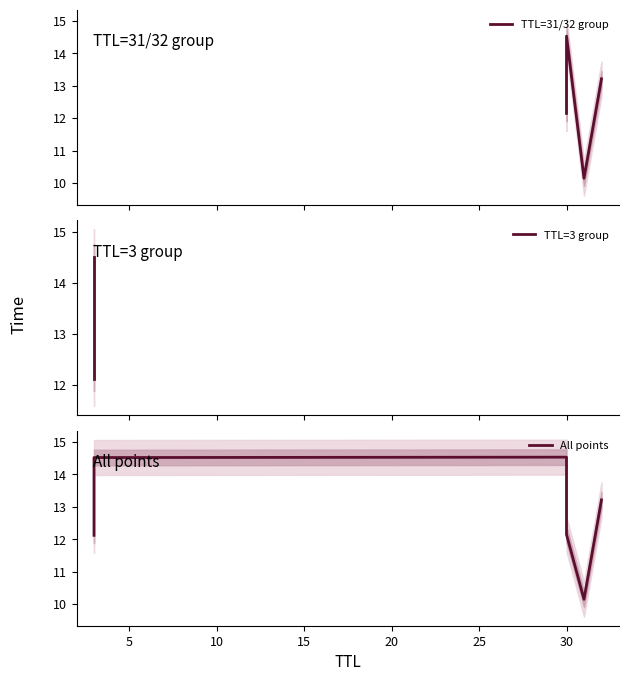

True or false: the data shows 20.0 at 30.

False